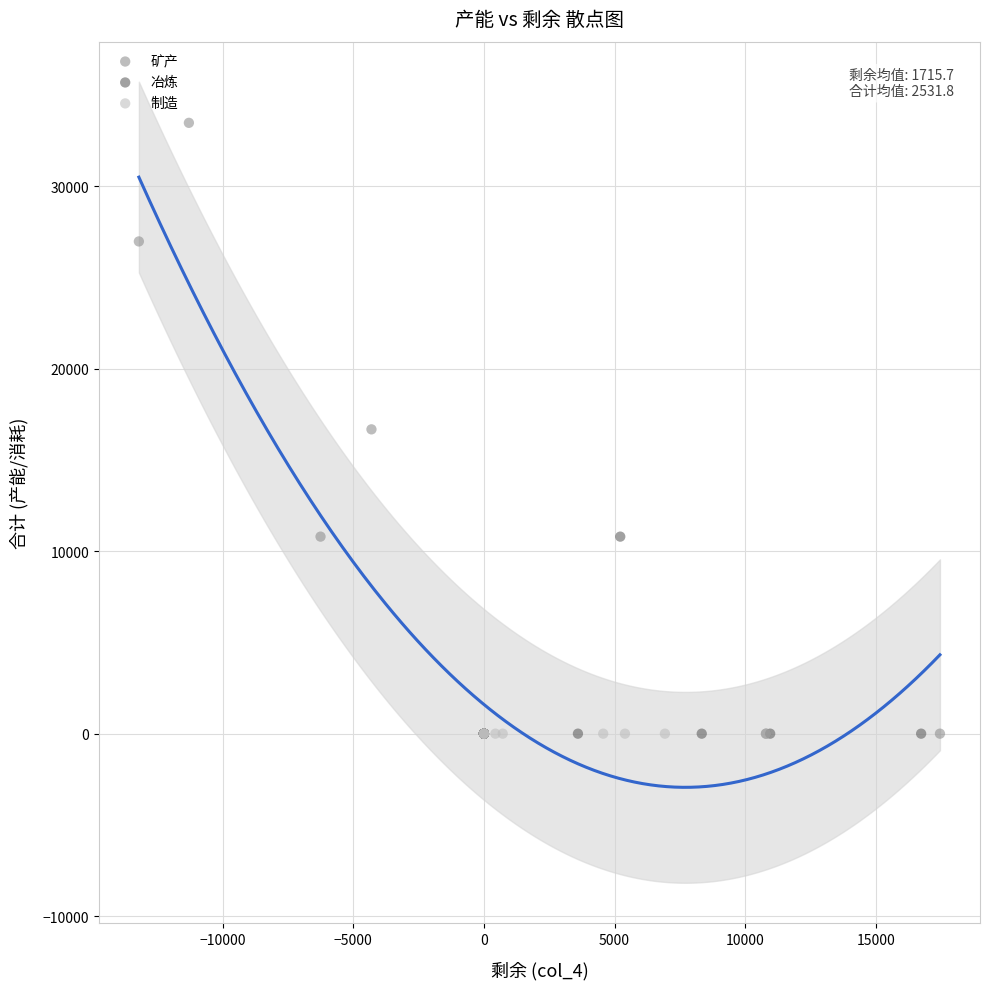

Which series reaches the maximum Y coordinate?

矿产